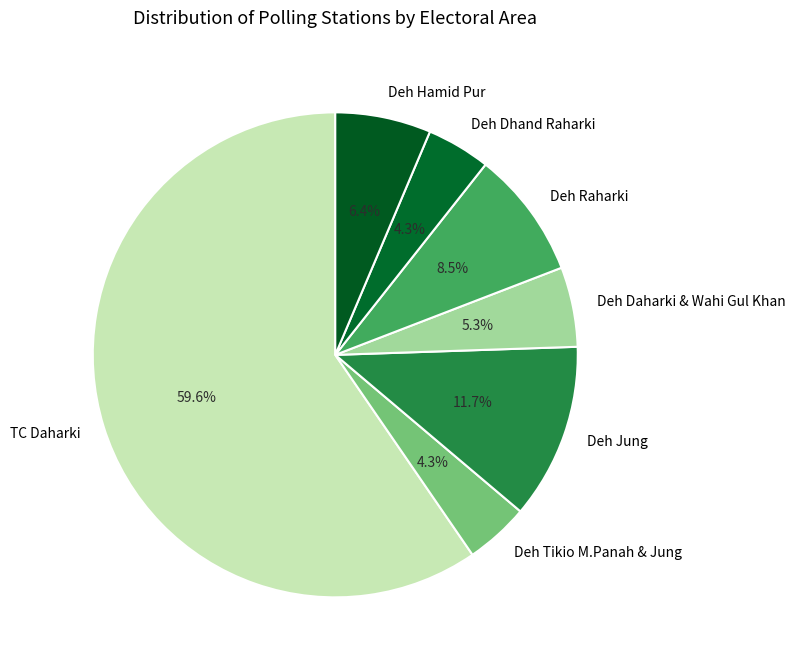

Which category has the biggest portion of the pie?

TC Daharki